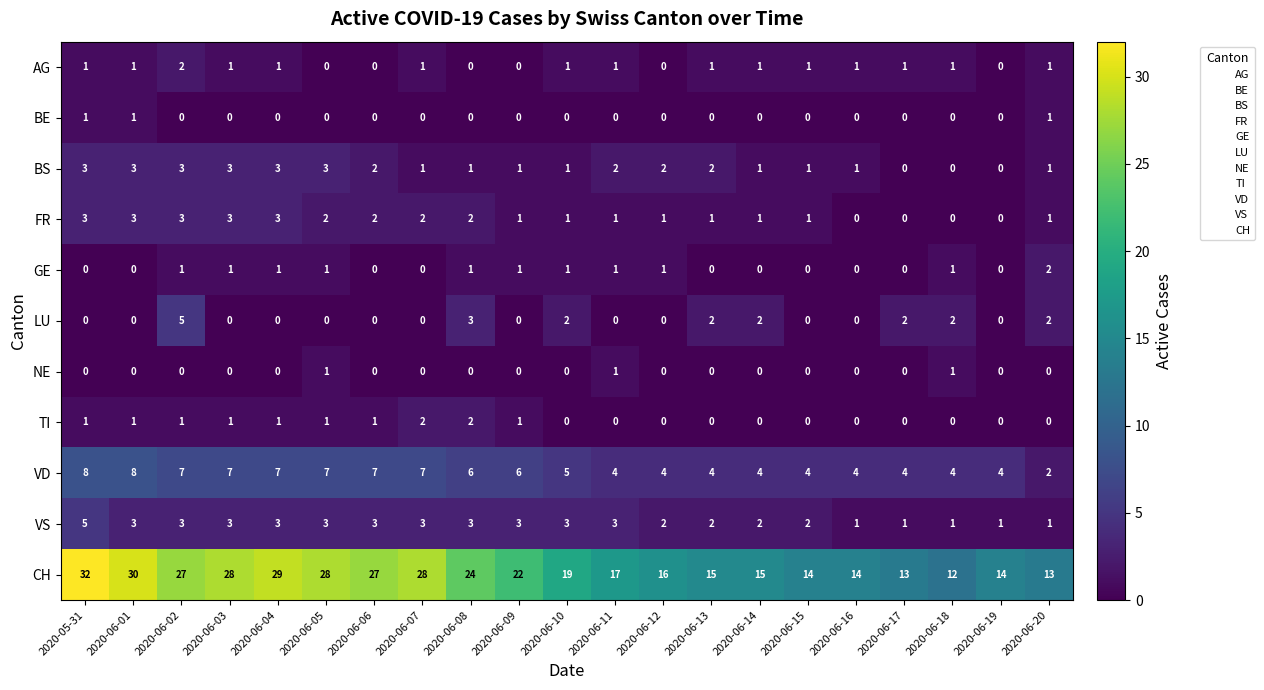

Which category has the highest value across all series?

2020-05-31